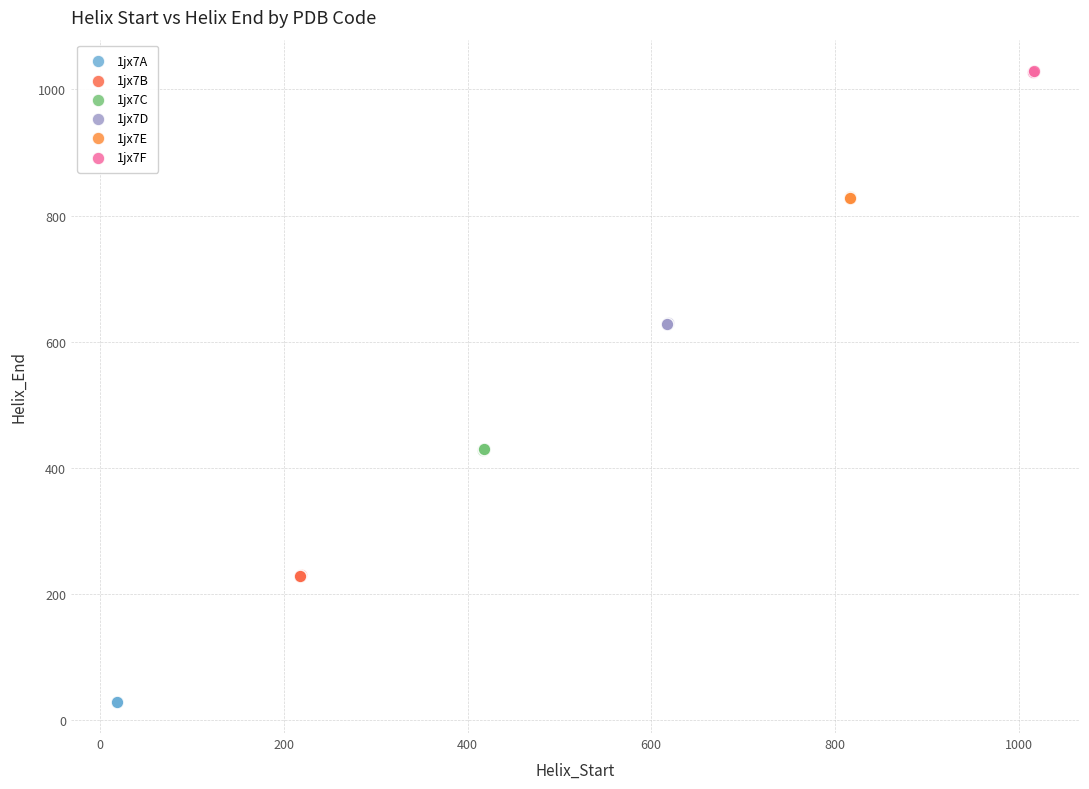

Which series reaches the minimum Y coordinate?

1jx7A